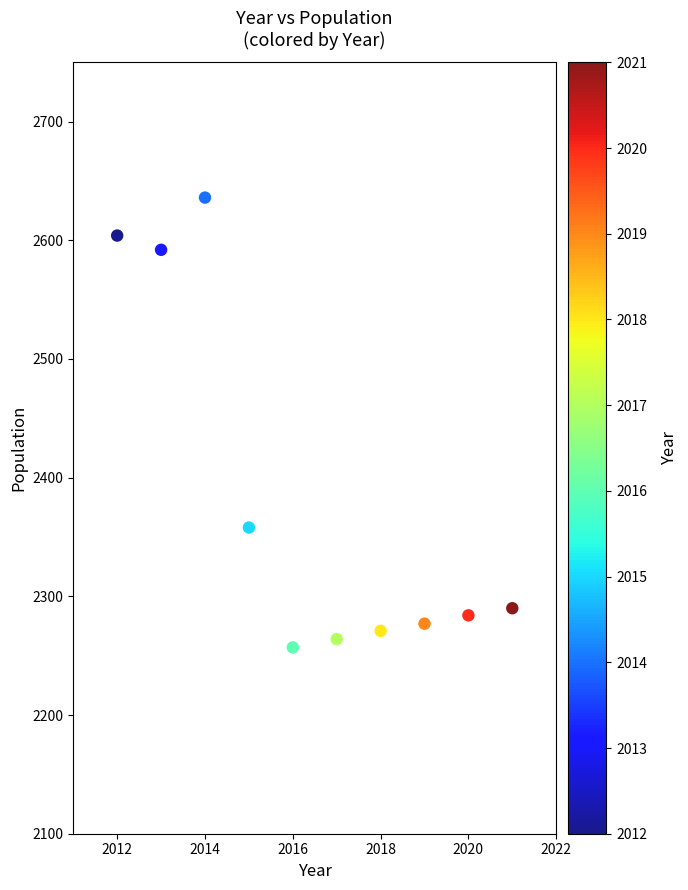

What Y value in the scatter plot is closest to 2446?

2358